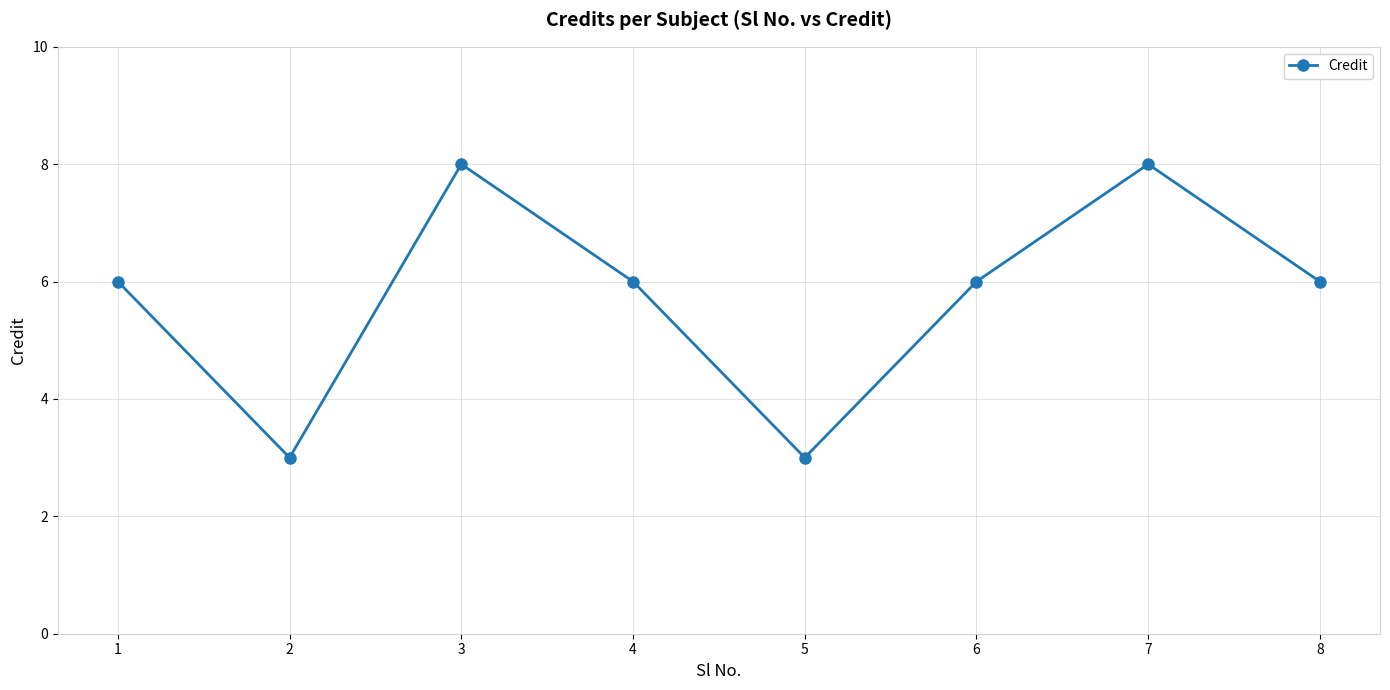

What is the maximum value shown in the chart?

8